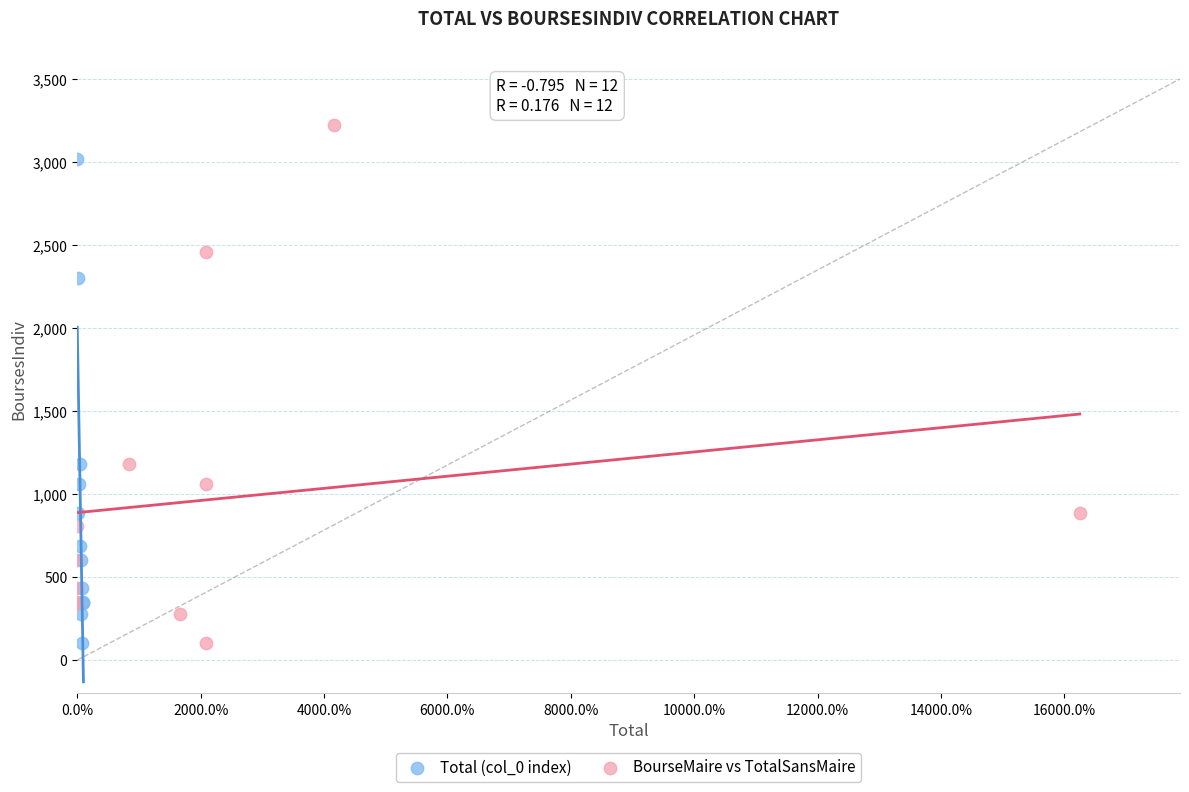

Which series has the widest spread of Y values?

BourseMaire vs TotalSansMaire